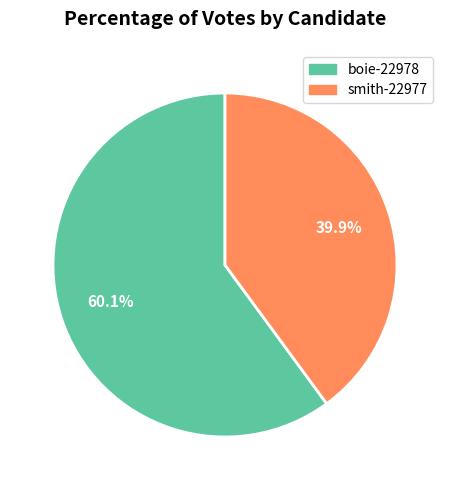

Which slice is the largest?

boie-22978